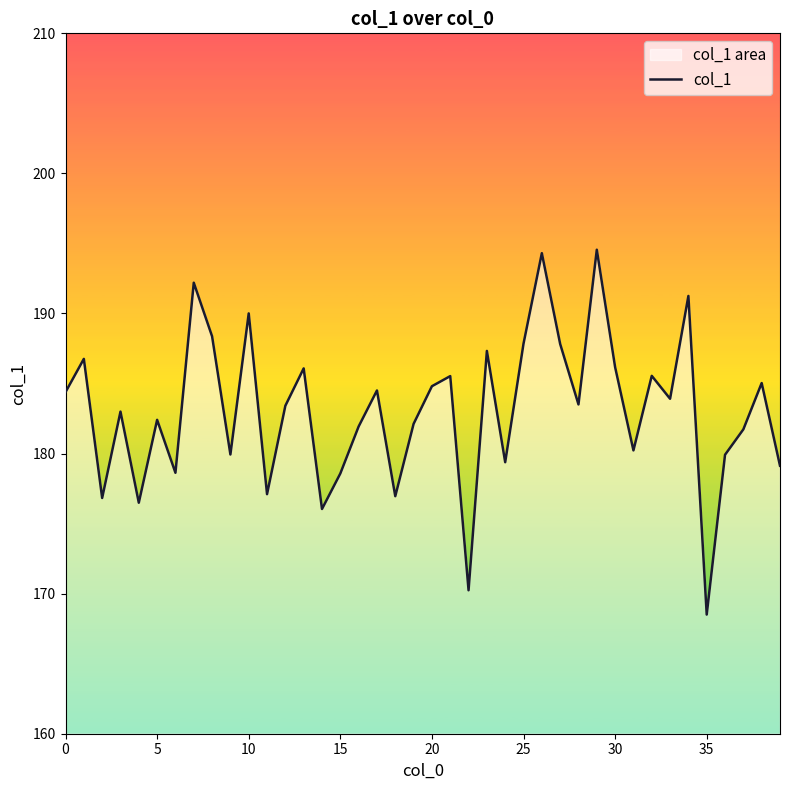

Does the chart display data point markers on the line(s)?

No